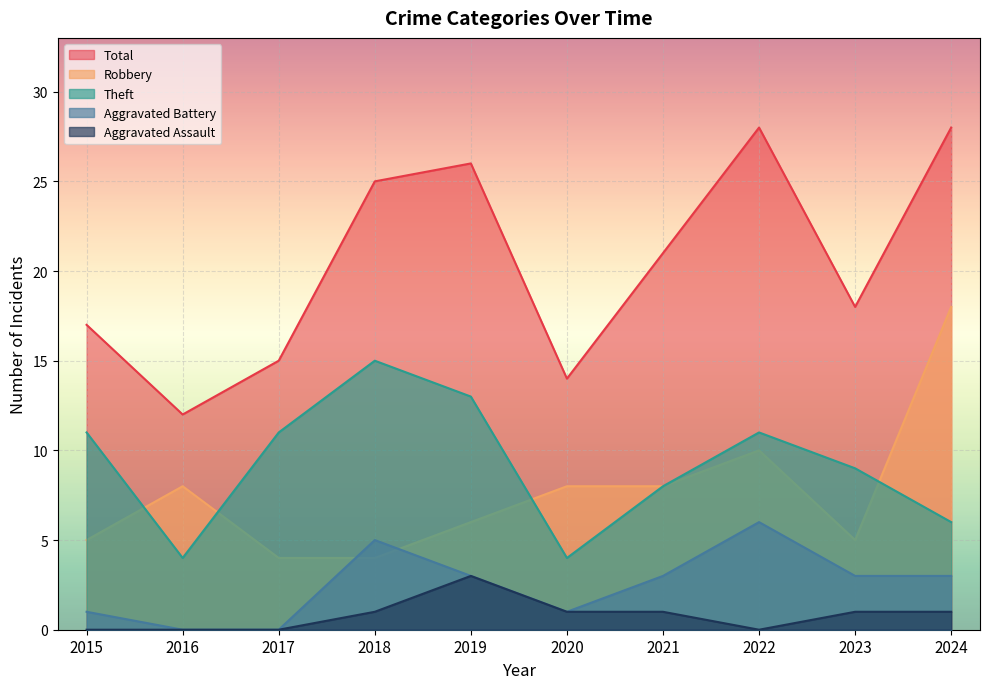

Which series has the widest spread of values?

Total